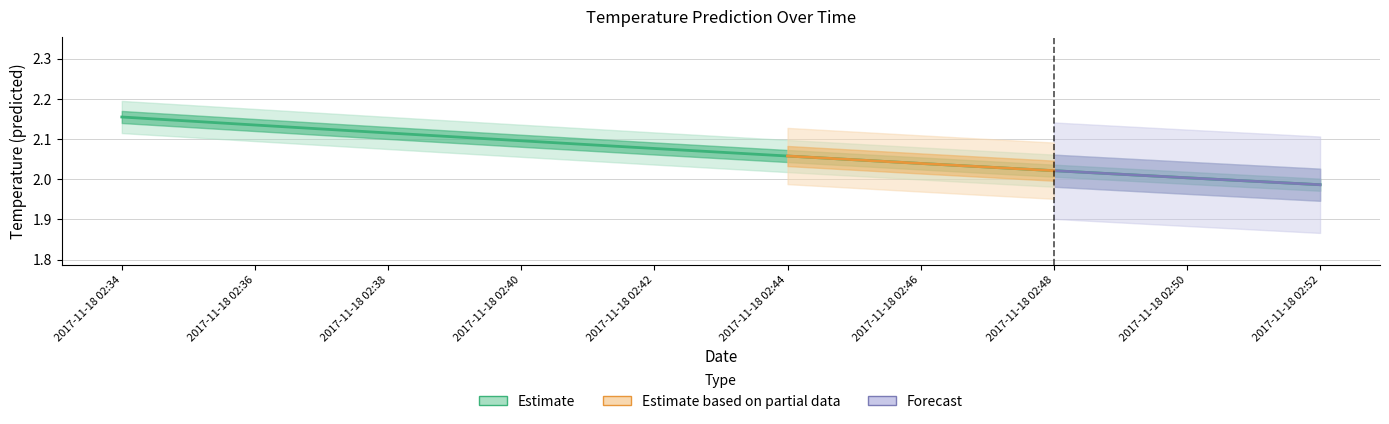

Rank the categories by value from highest to lowest.

2017-11-18 02:34, 2017-11-18 02:36, 2017-11-18 02:38, 2017-11-18 02:40, 2017-11-18 02:42, 2017-11-18 02:44, 2017-11-18 02:46, 2017-11-18 02:48, 2017-11-18 02:50, 2017-11-18 02:52